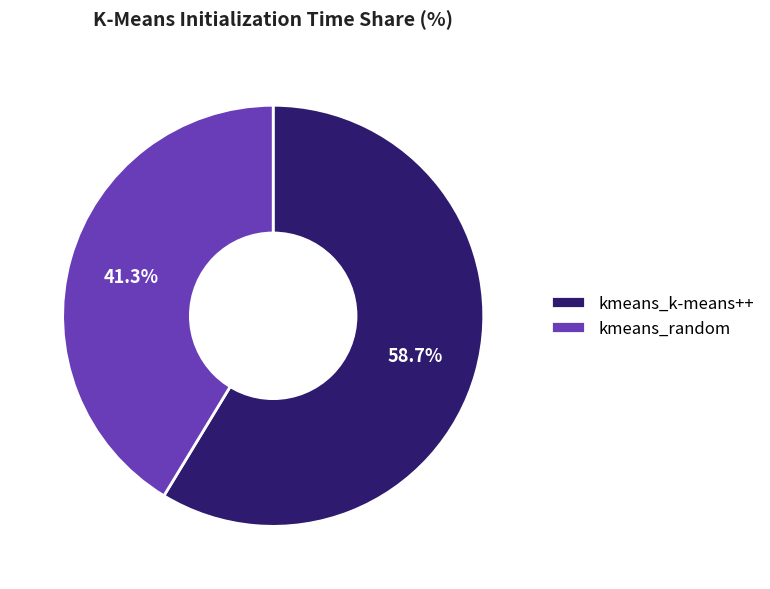

Which slice is the smallest?

kmeans_random